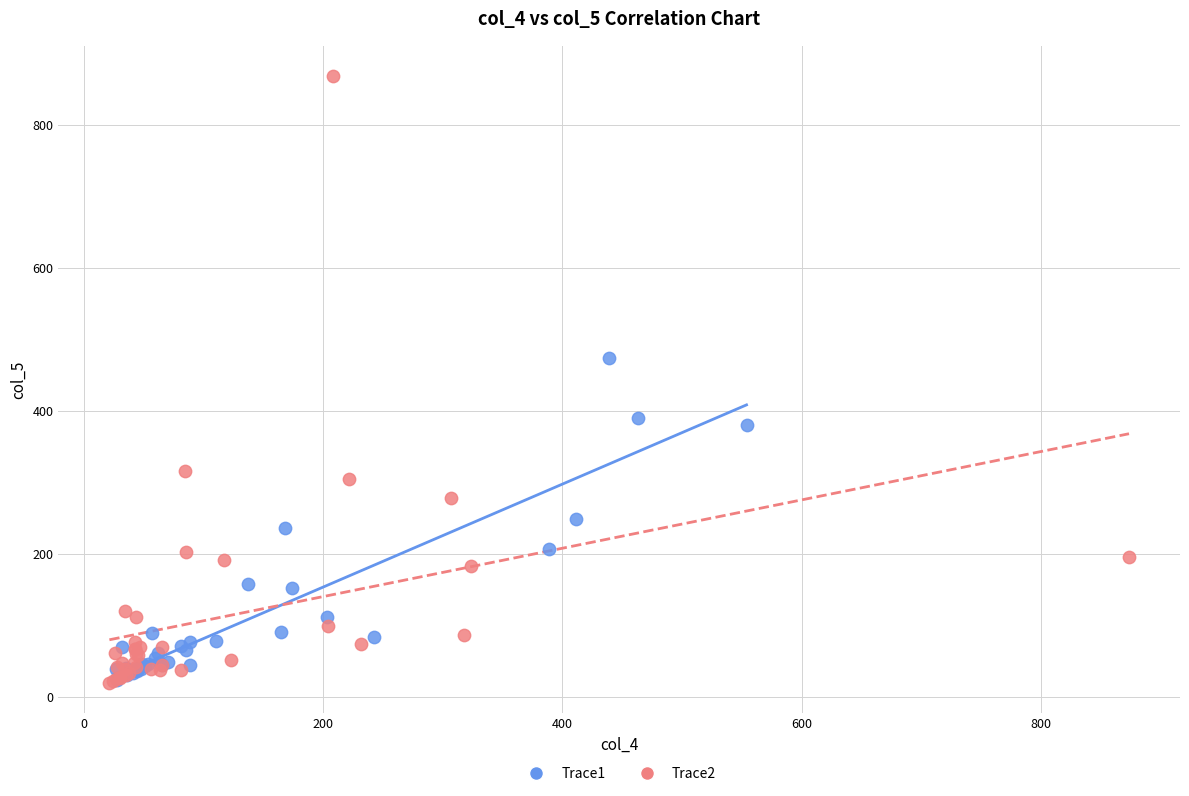

Which series has the widest spread of Y values?

Trace2